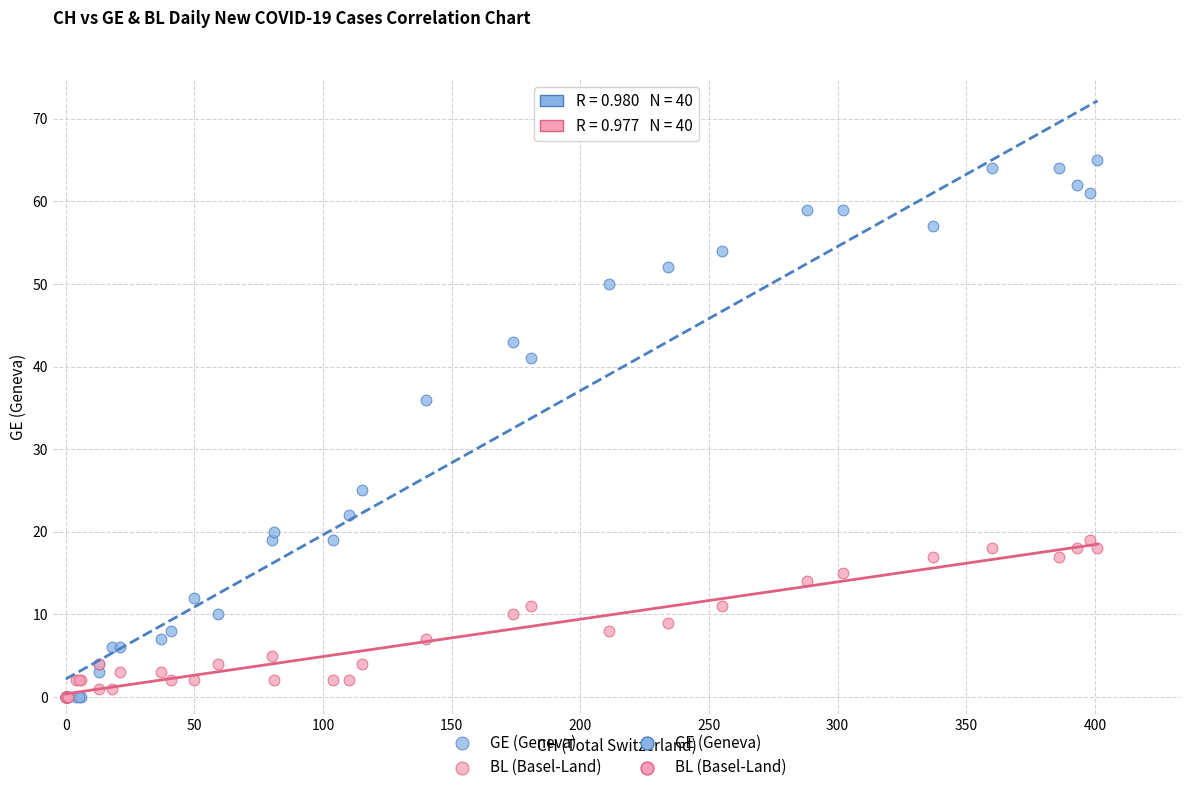

Which series reaches the maximum Y coordinate?

GE (Geneva)